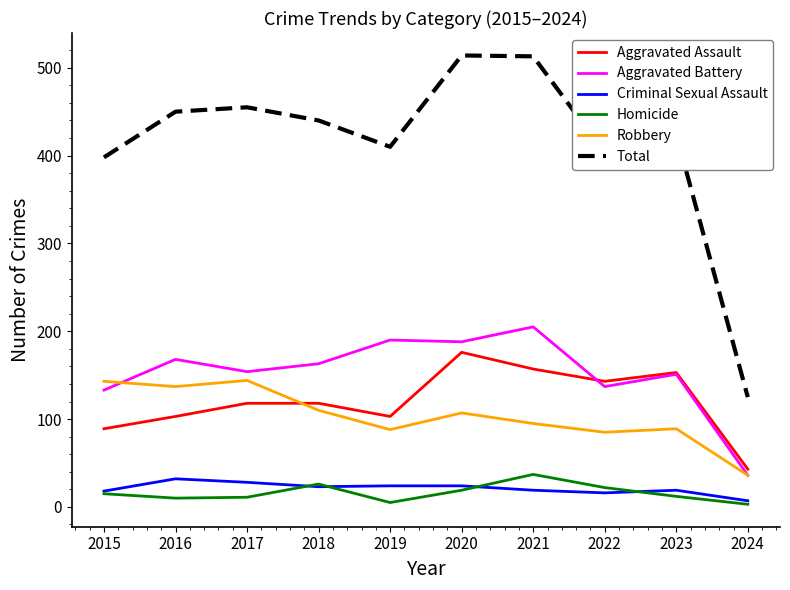

True or false: Aggravated Battery has a value of 359 at 2021.

False